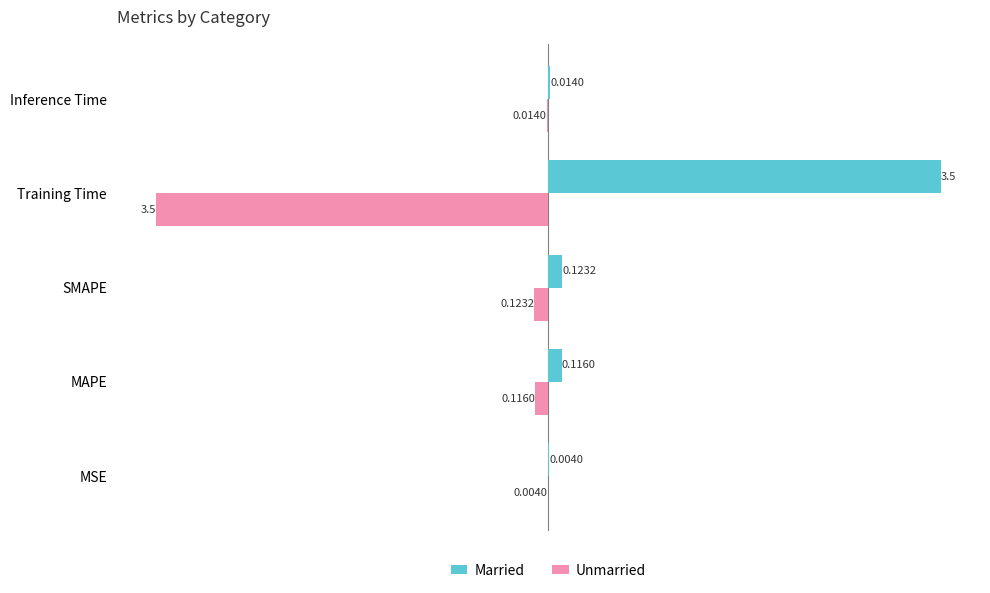

Where is Married nearest to the value 1?

SMAPE